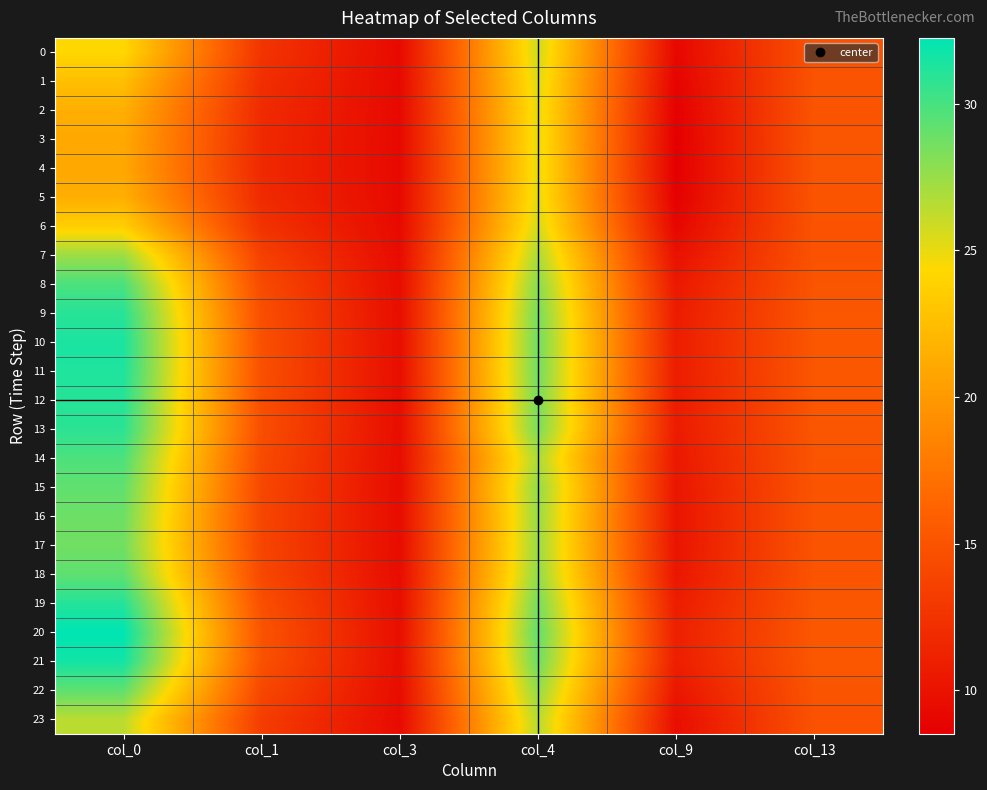

At how many categories does at least one series exceed 25?

2